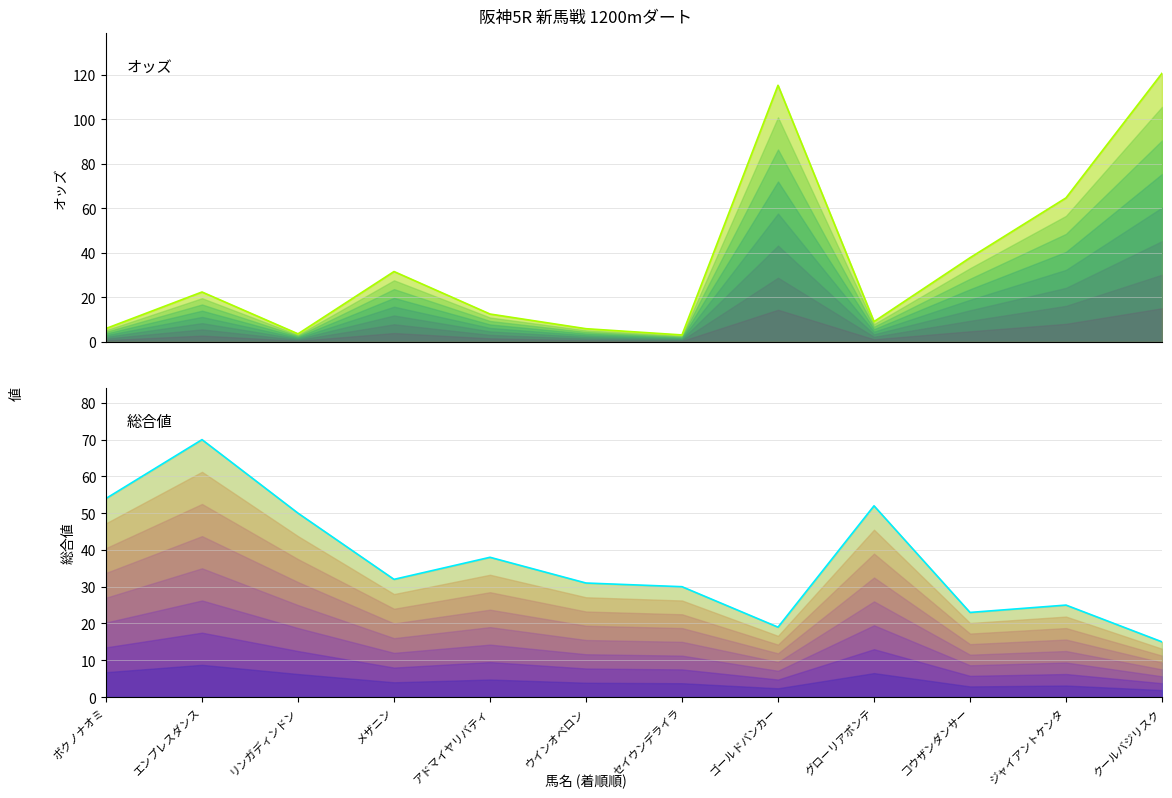

What is the value of the 総合値 point at the 2nd from the left?

70.0